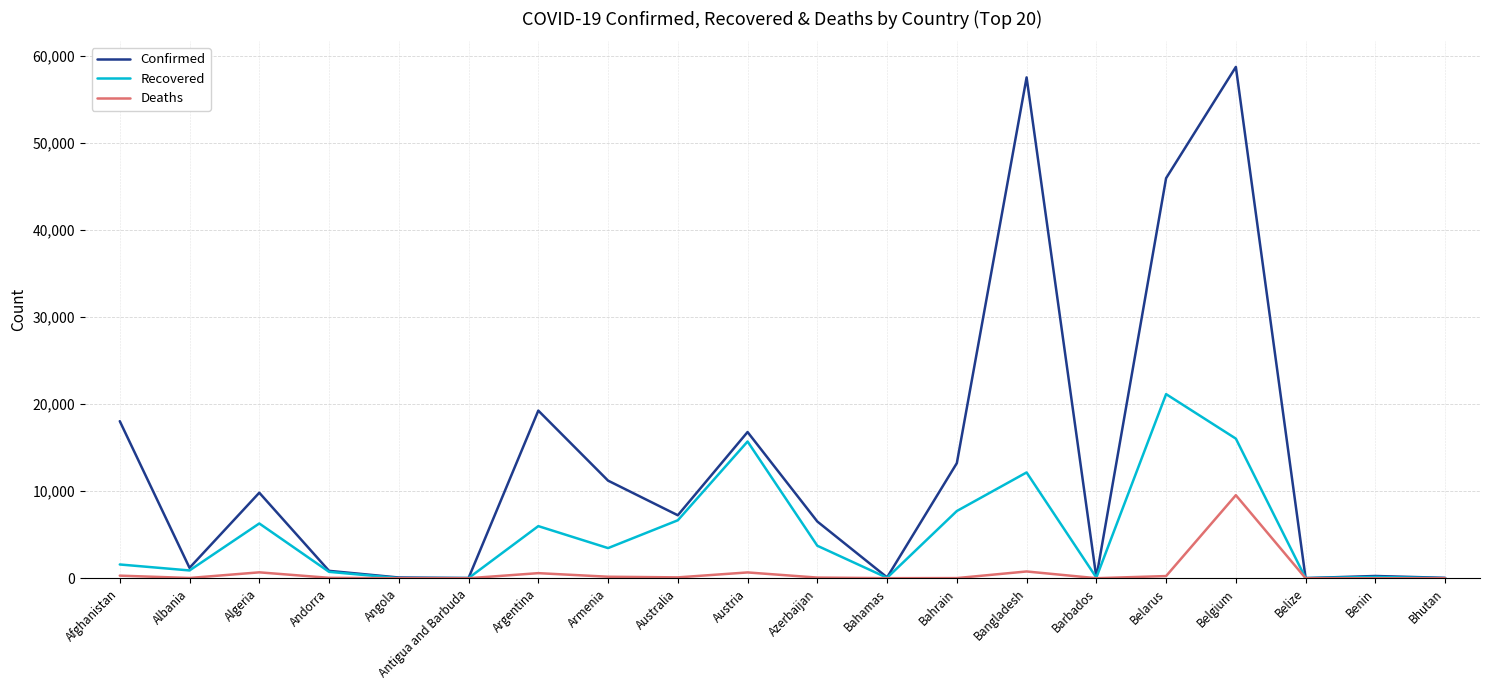

At how many categories does at least one series exceed 37711?

3